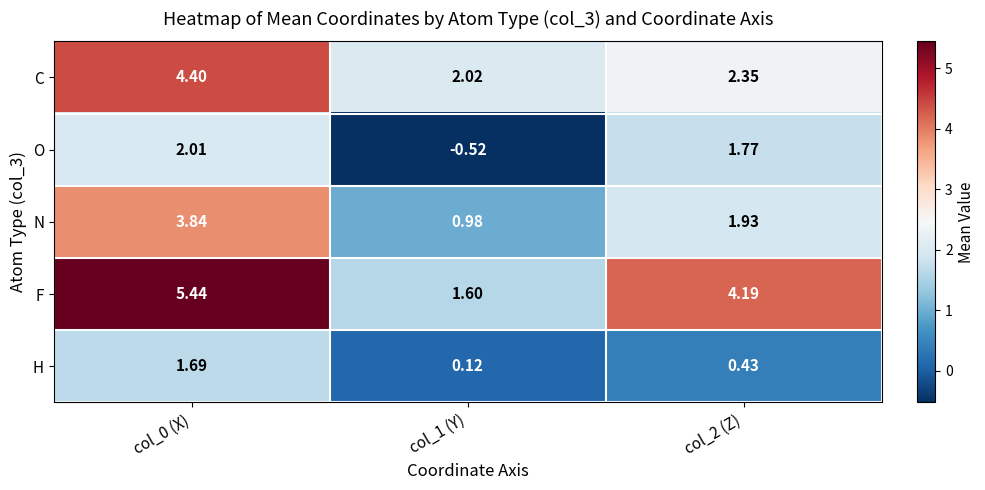

Between col_1 (Y) and col_2 (Z), which series saw the biggest shift?

F